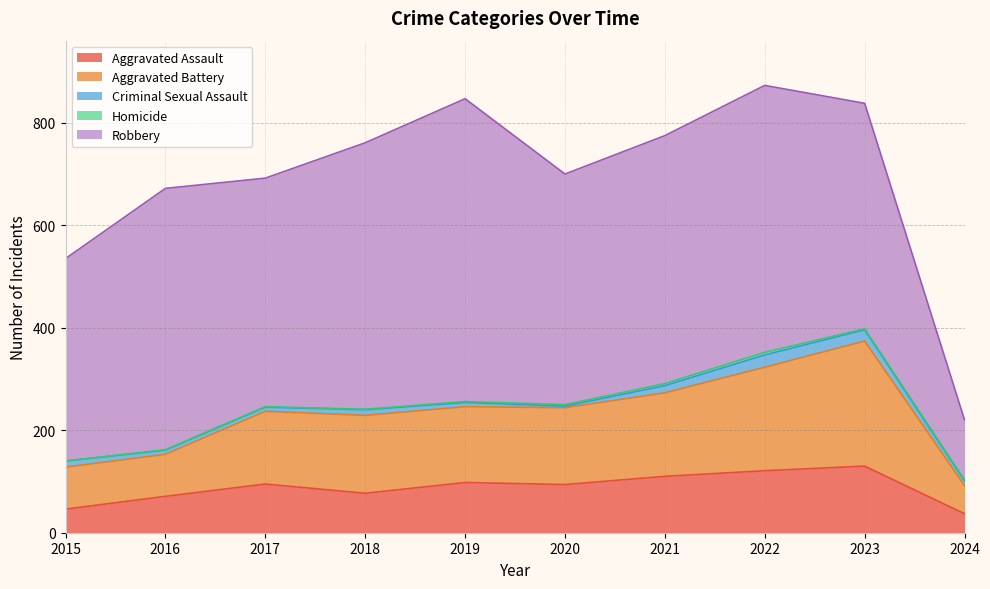

List the labels in order of Aggravated Assault value, smallest first.

2024, 2015, 2016, 2018, 2020, 2017, 2019, 2021, 2022, 2023